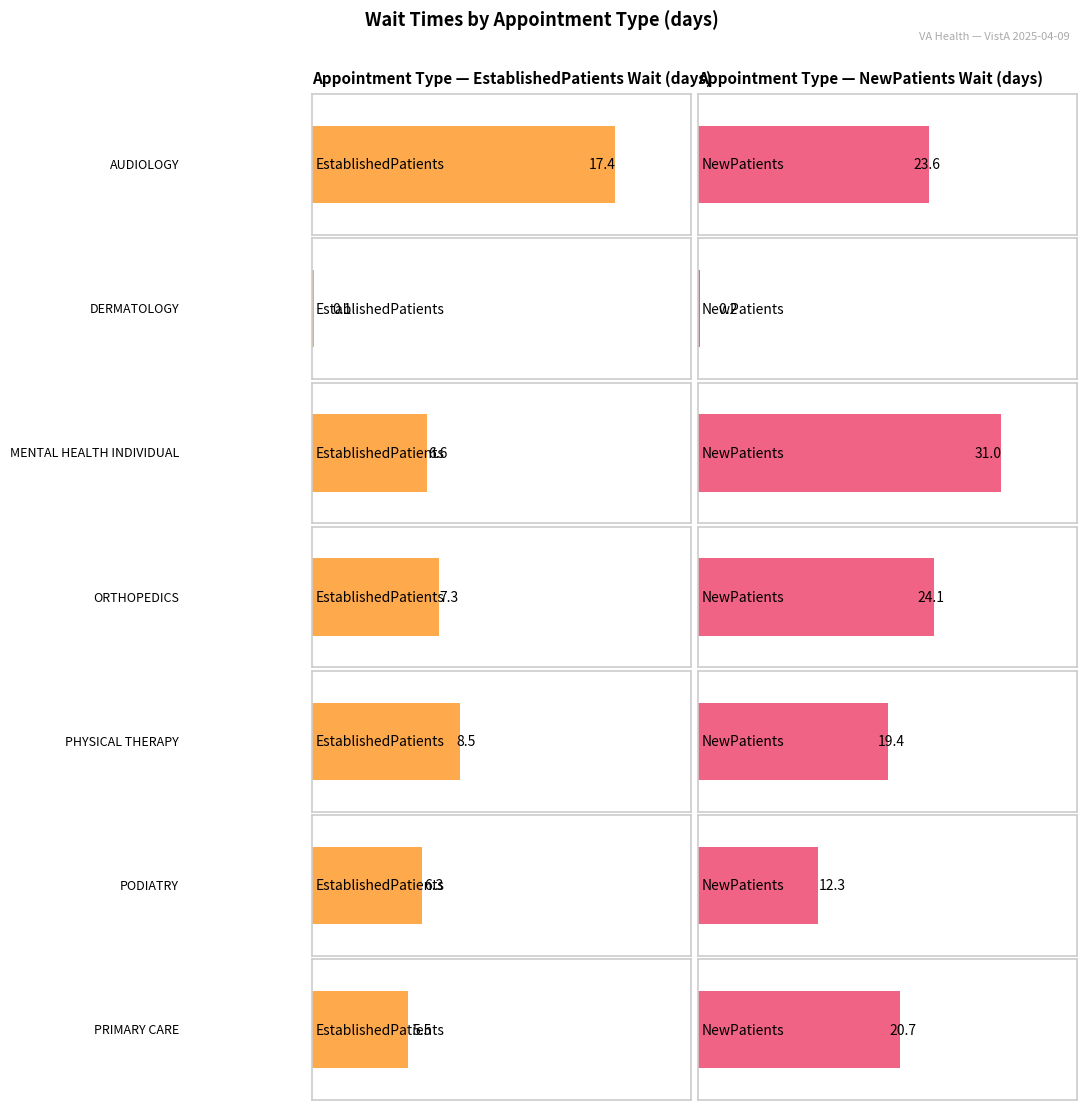

What is the label of the 4th bar from the right?

ORTHOPEDICS